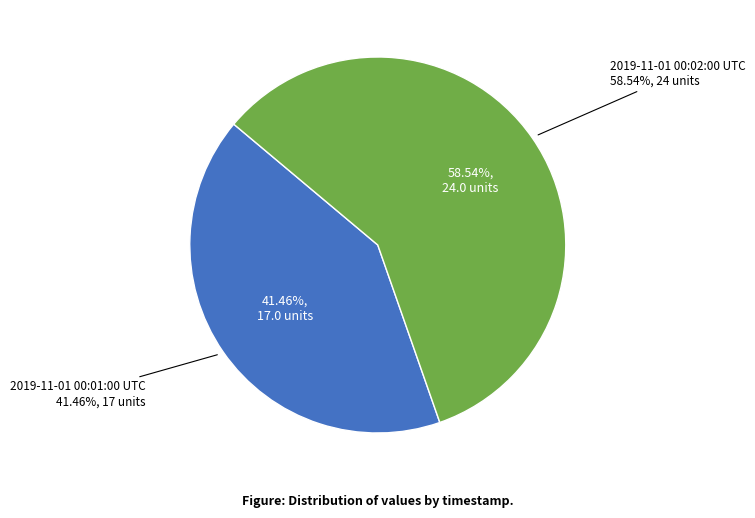

What portion of the pie excludes 2019-11-01 00:02:00 UTC?

41.5%